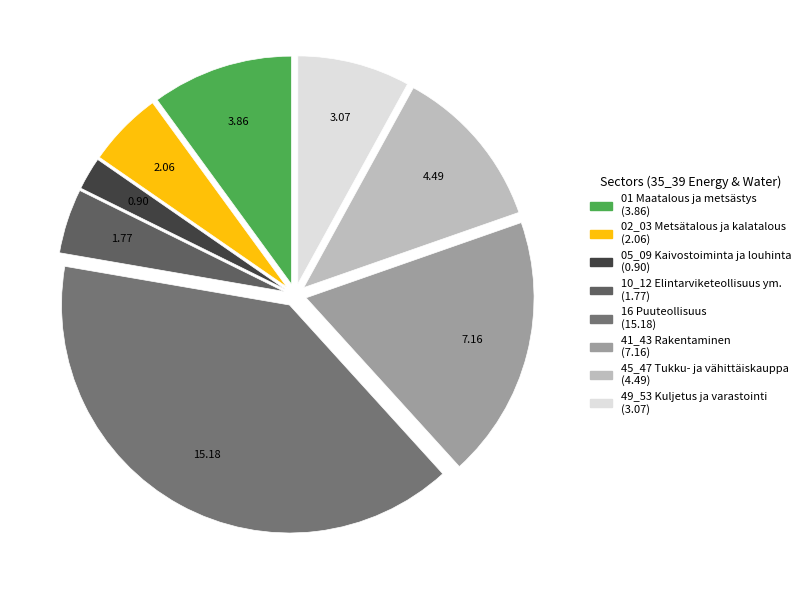

Which category has the biggest portion of the pie?

16 Puuteollisuus